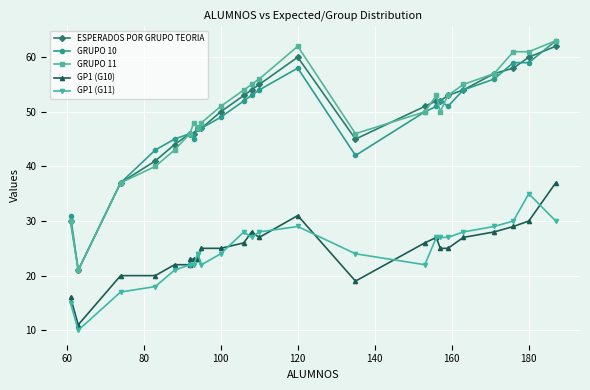

How many lines are shown in the chart?

5